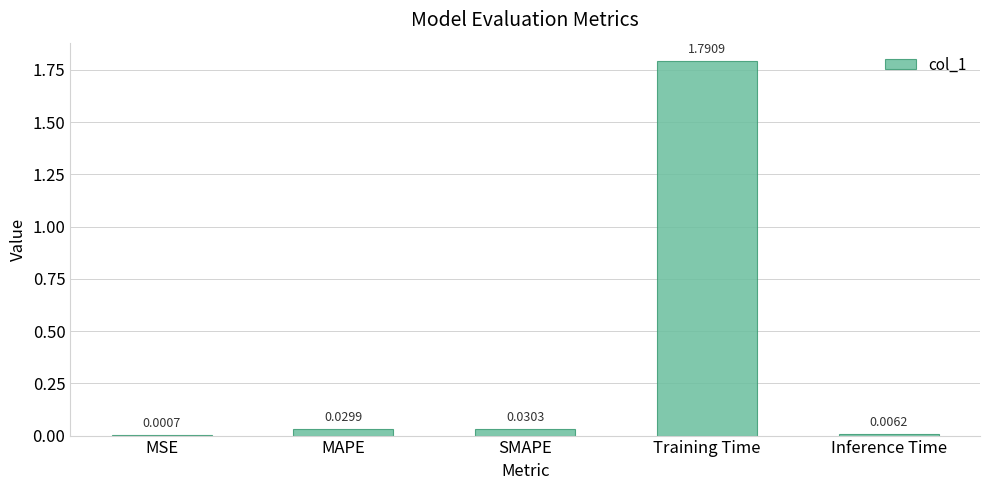

At which label is the value closest to 0?

MSE